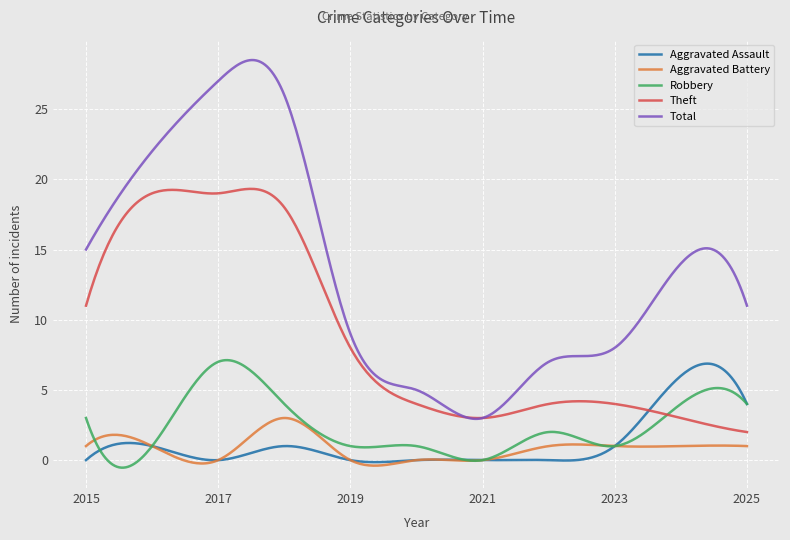

Is this an area chart (filled region under the line)?

No